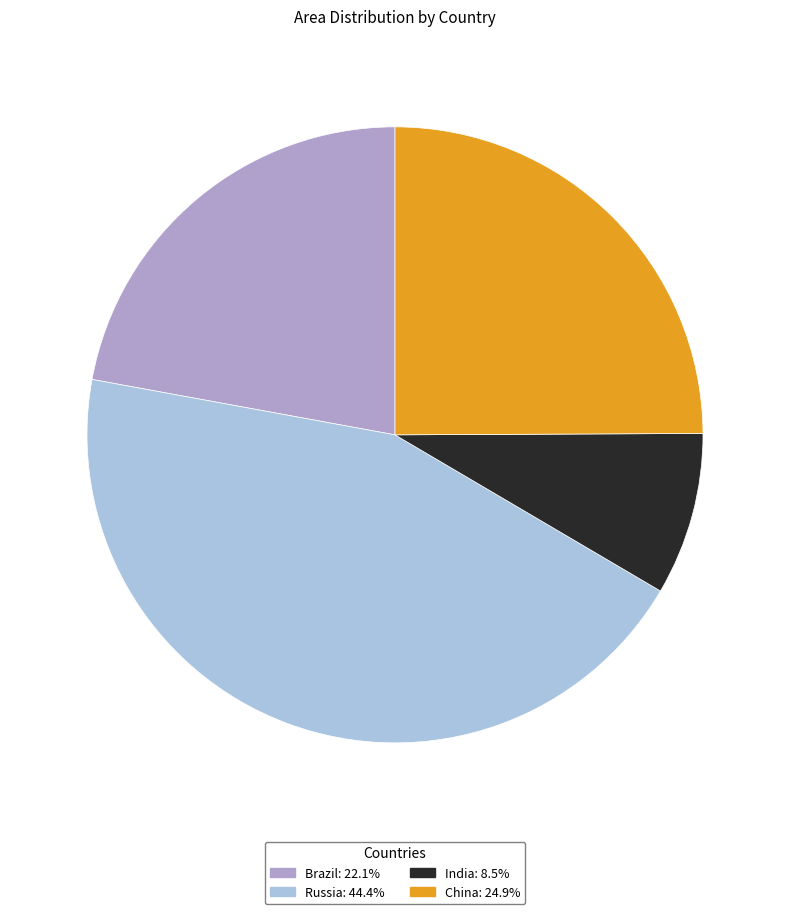

Which category has the smallest portion of the pie?

India